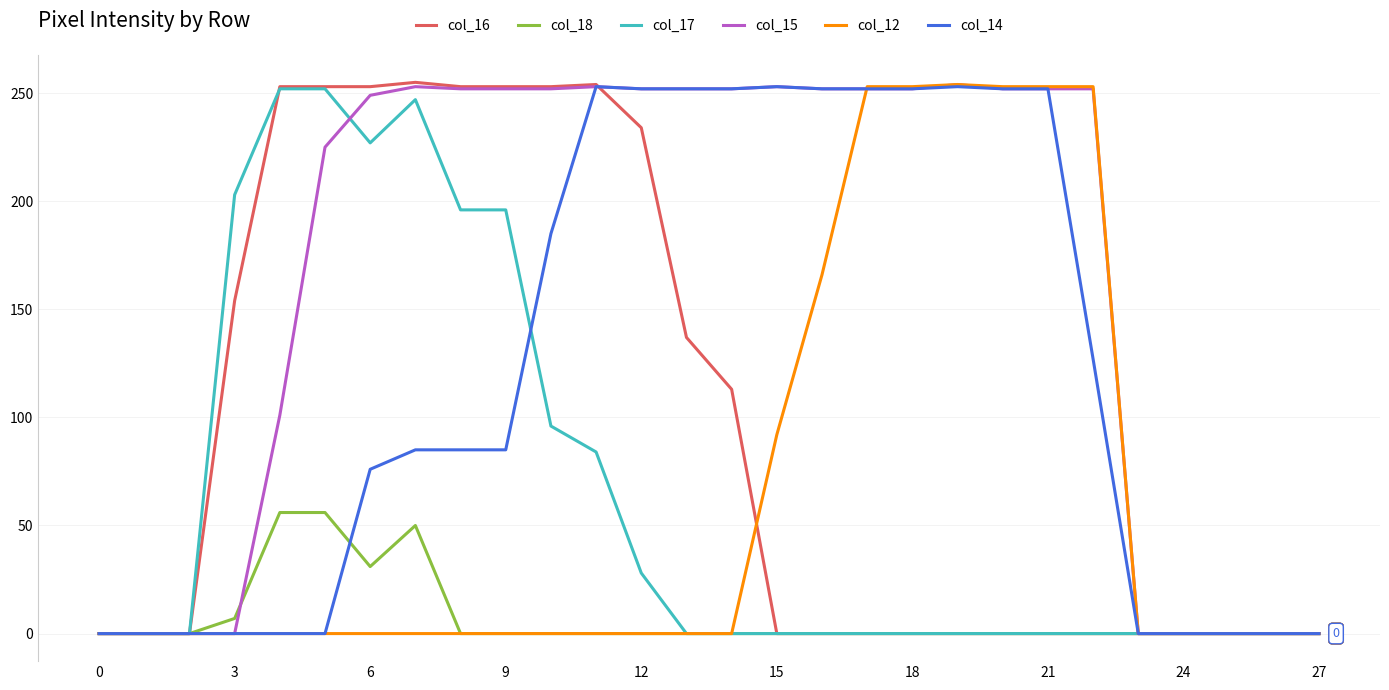

Which series has the largest total across all categories?

col_15